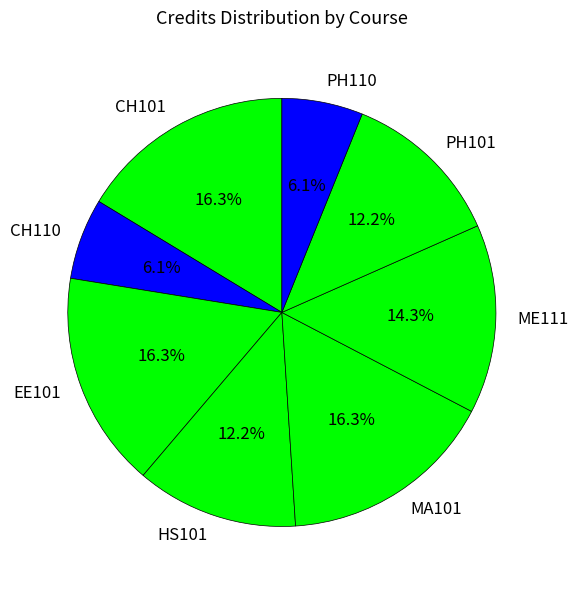

To the nearest percent, what is the combined percentage of MA101 and ME111?

31%